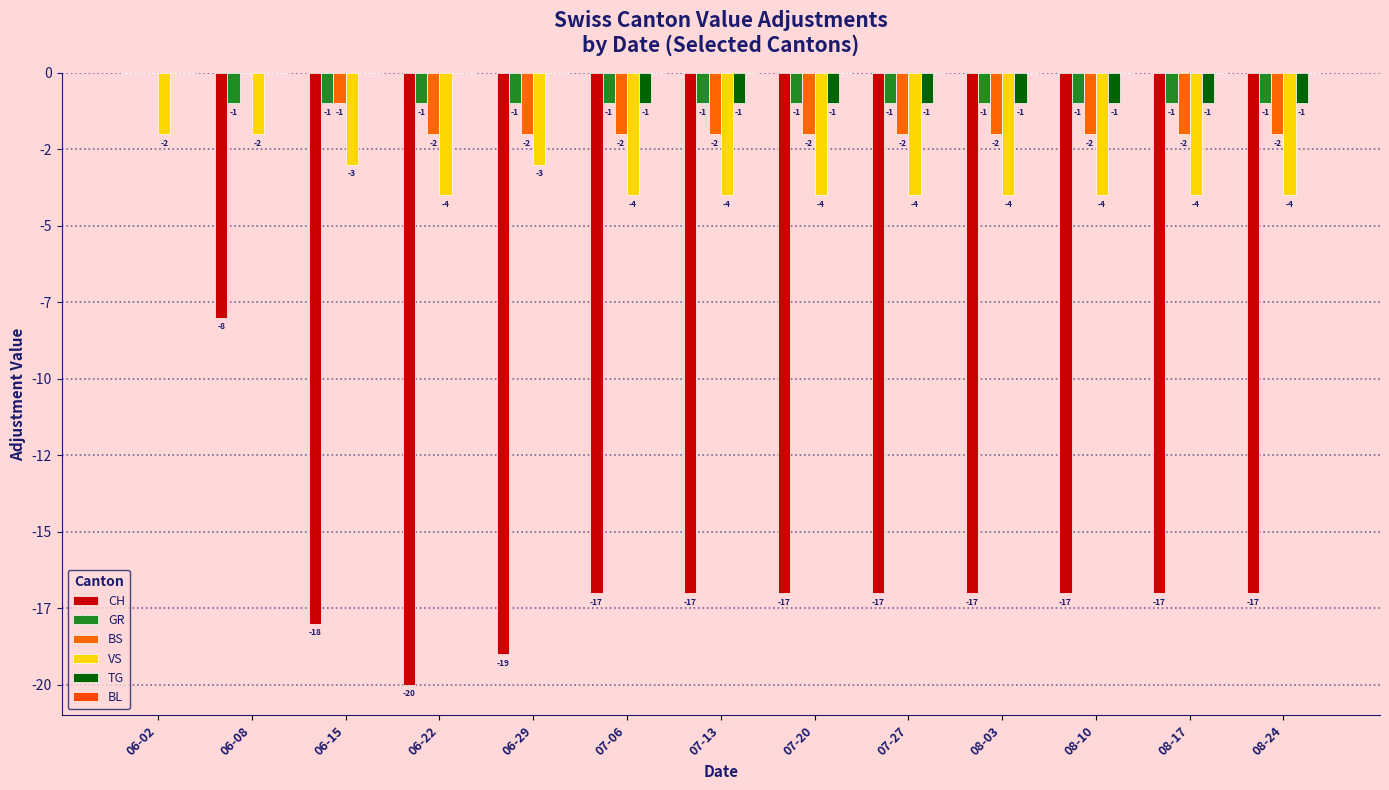

Are the bars grouped side by side (vs. stacked)?

Yes